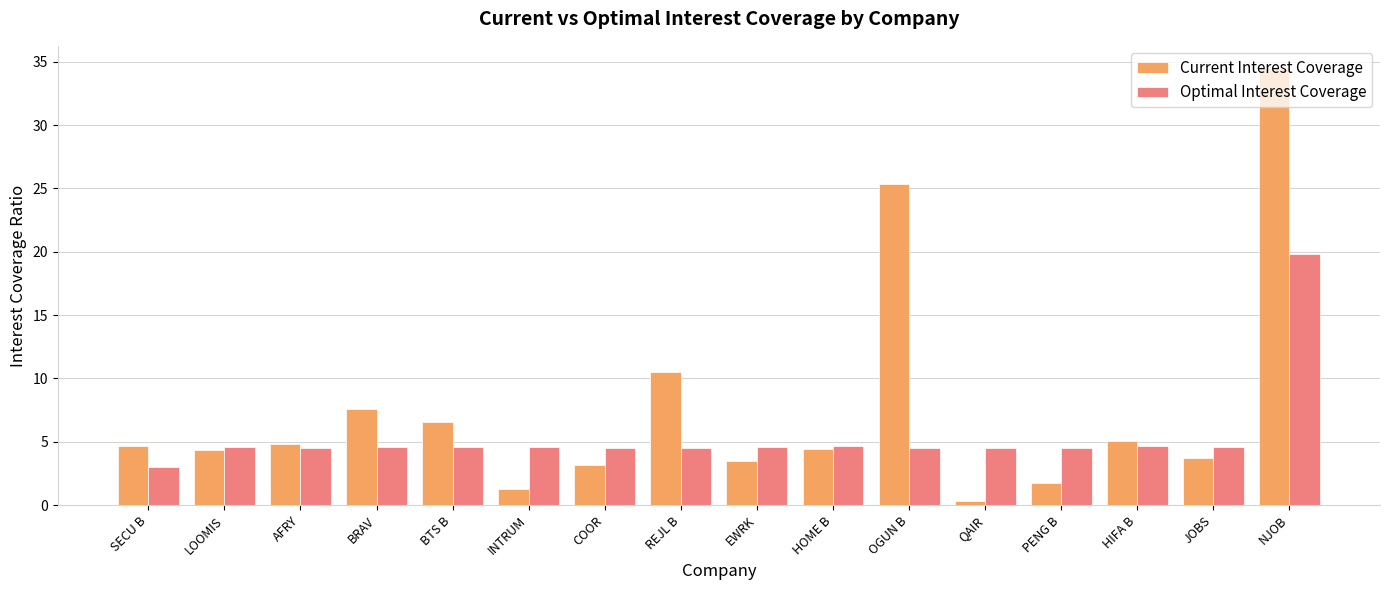

Rank the series by their average value, from highest to lowest.

Current Interest Coverage, Optimal Interest Coverage